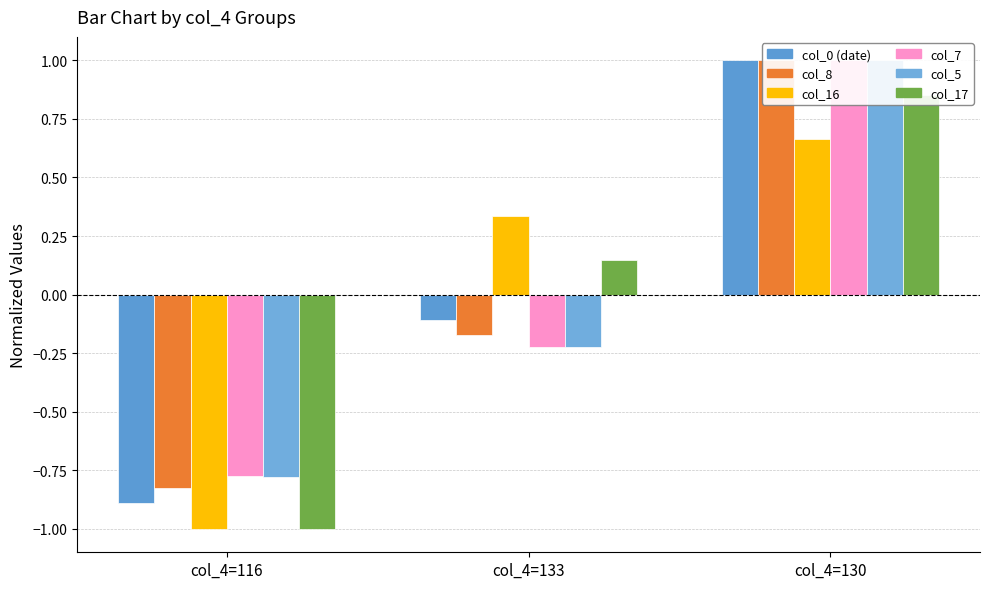

Is the value of col_0 (date) at col_4=133 greater than the value of col_7 at col_4=116?

Yes